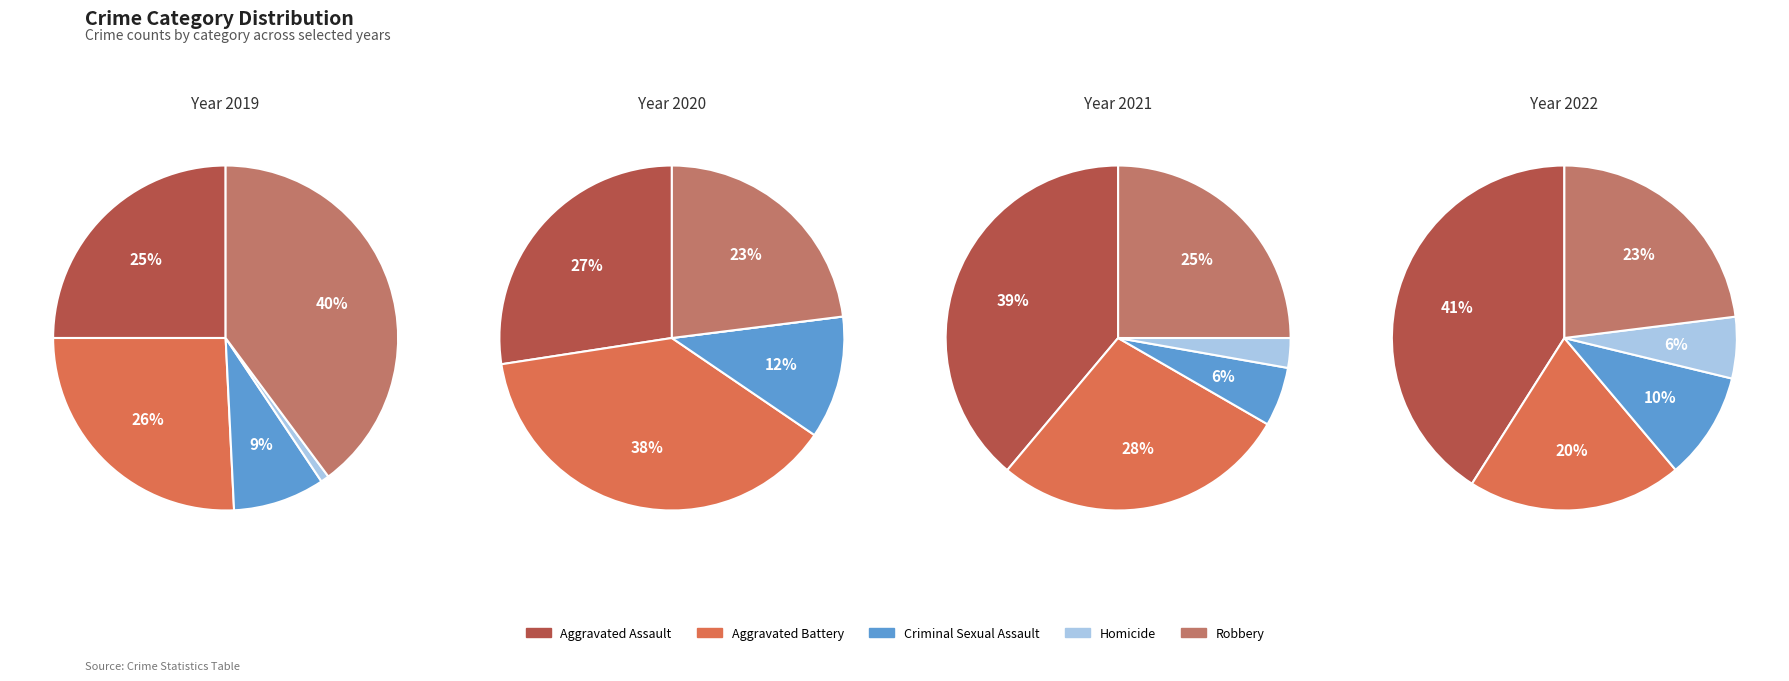

To the nearest percent, what percentage of the pie is Aggravated Assault?

39%